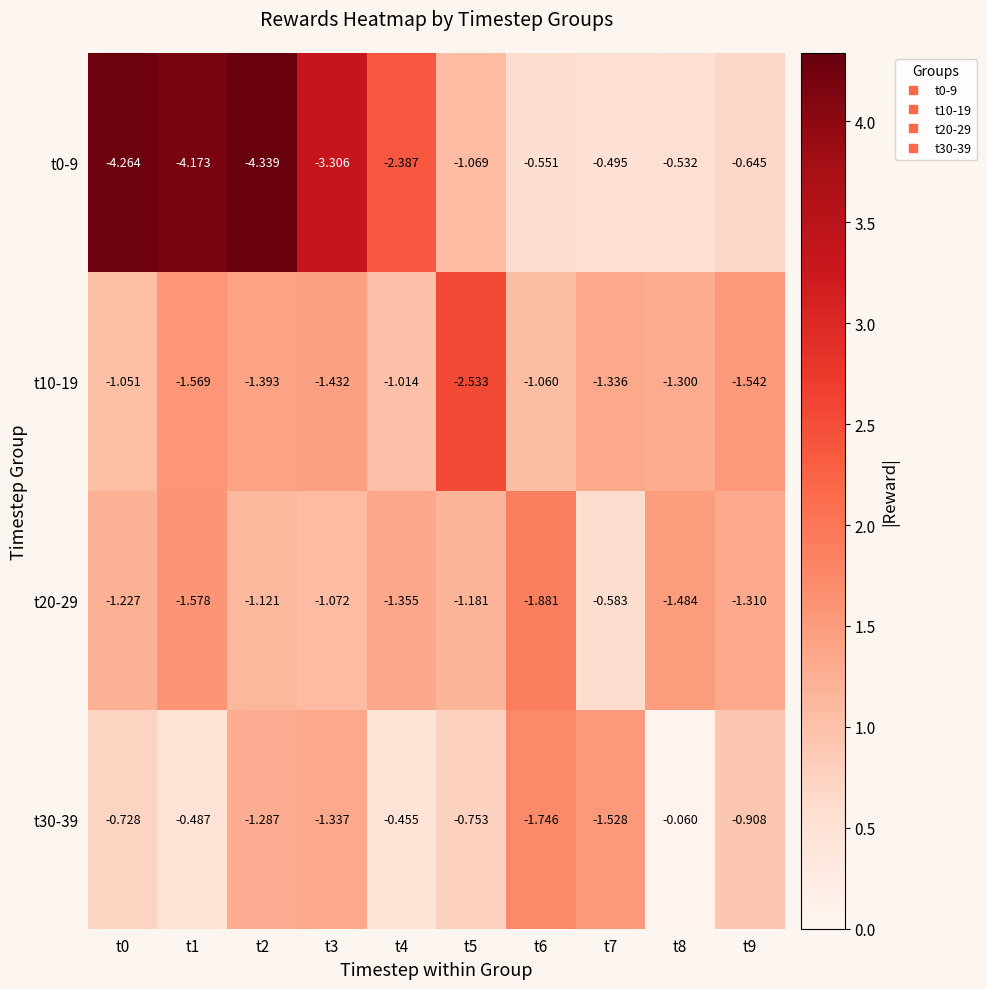

Is the value of t30-39 at t9 greater than the value of t10-19 at t9?

Yes